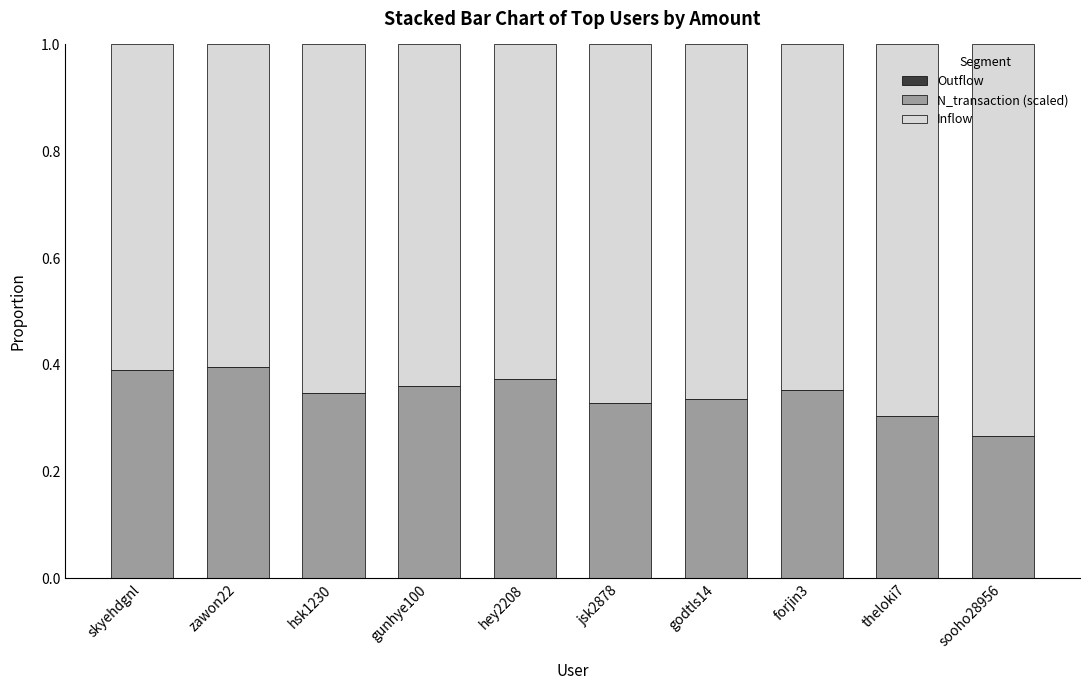

Where is N_transaction (scaled) nearest to the value 0?

sooho28956